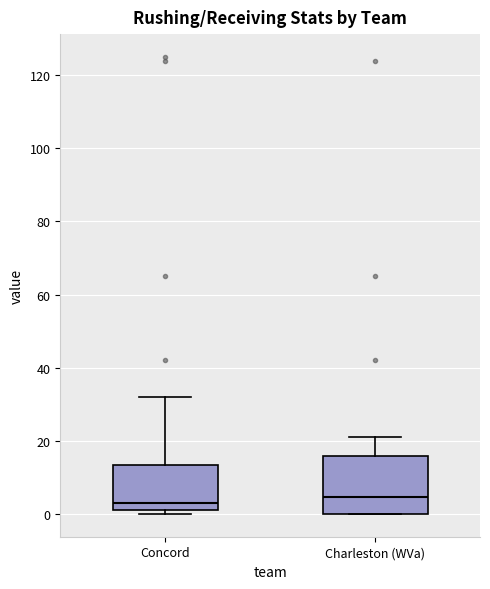

Where does the upper whisker of the box for Charleston (WVa) end on the y-axis? The values are not printed on the chart, so give them approximately, as read against the axis.

22